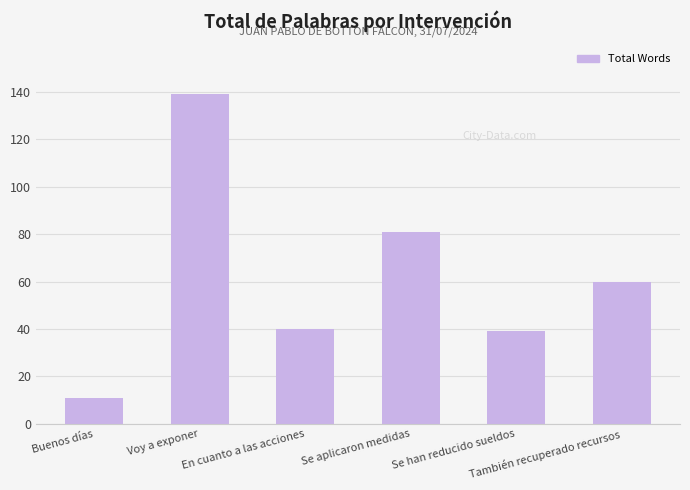

What is the minimum value shown in the chart?

11